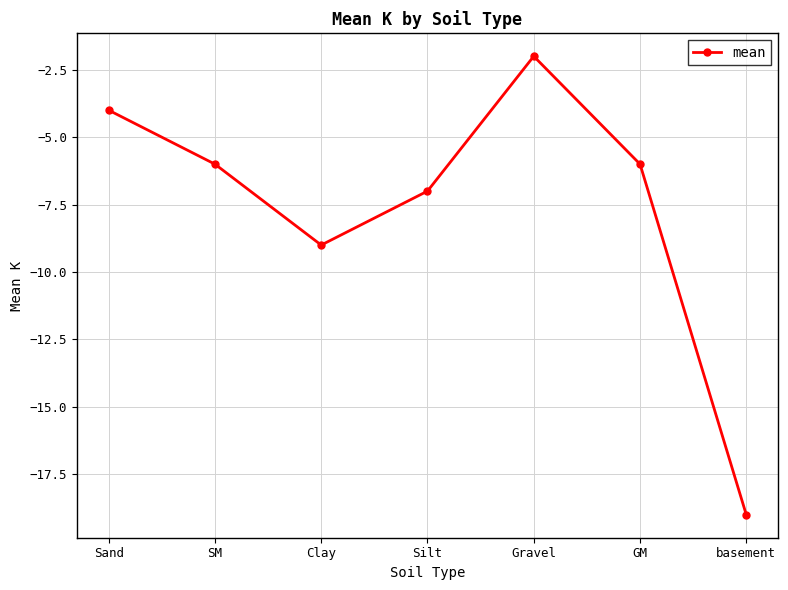

How many points are lower than both their immediate neighbors (excluding endpoints)?

1